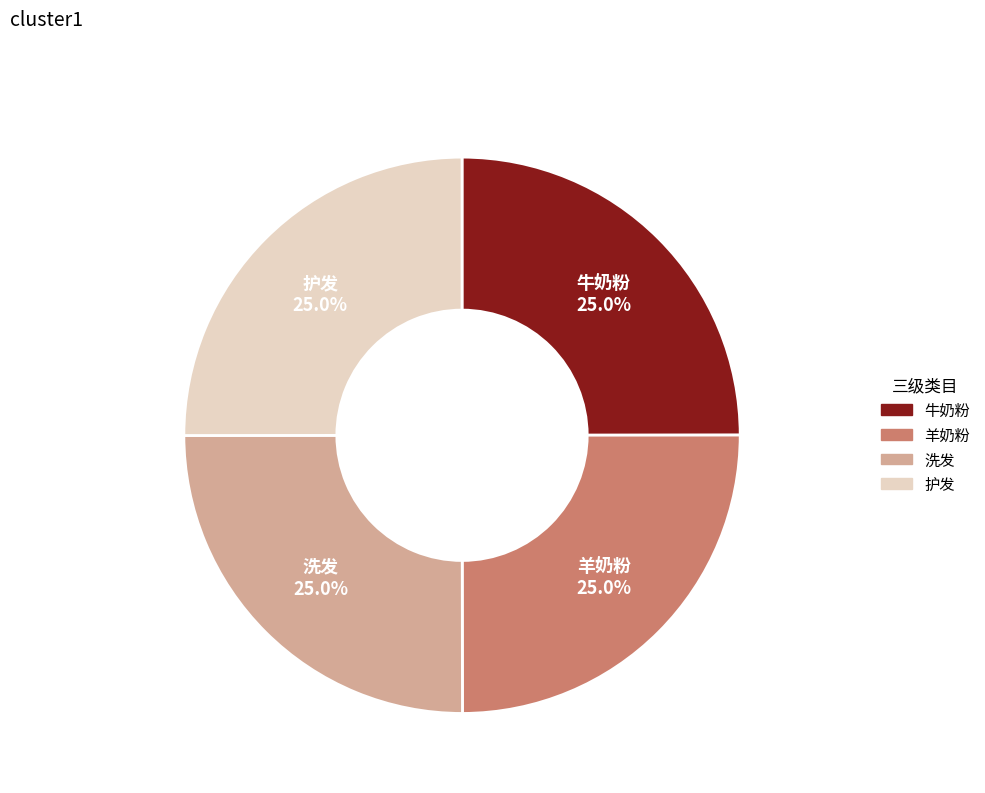

Count the number of slices in the pie.

4